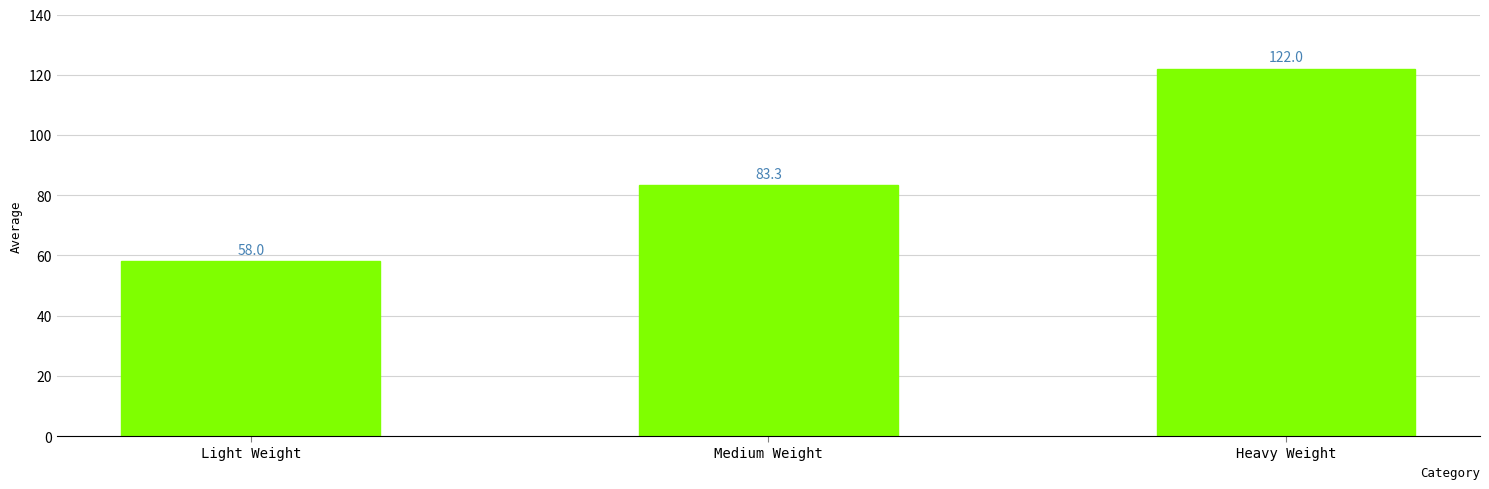

Is it true that the value at Medium Weight is 83.3?

True